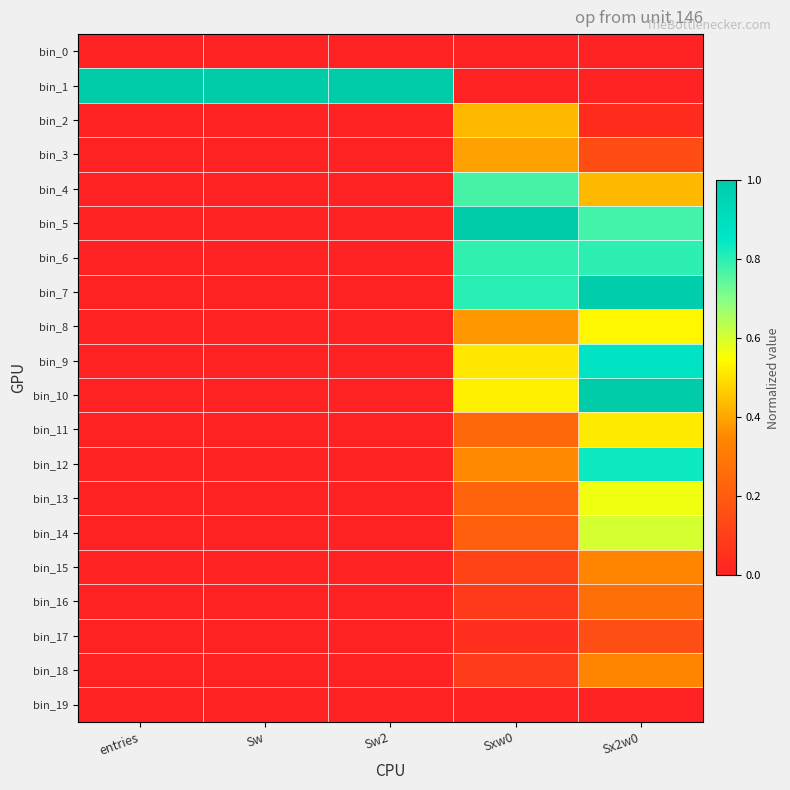

What is the spread (max minus min) of values at Sx2w0?

1.0